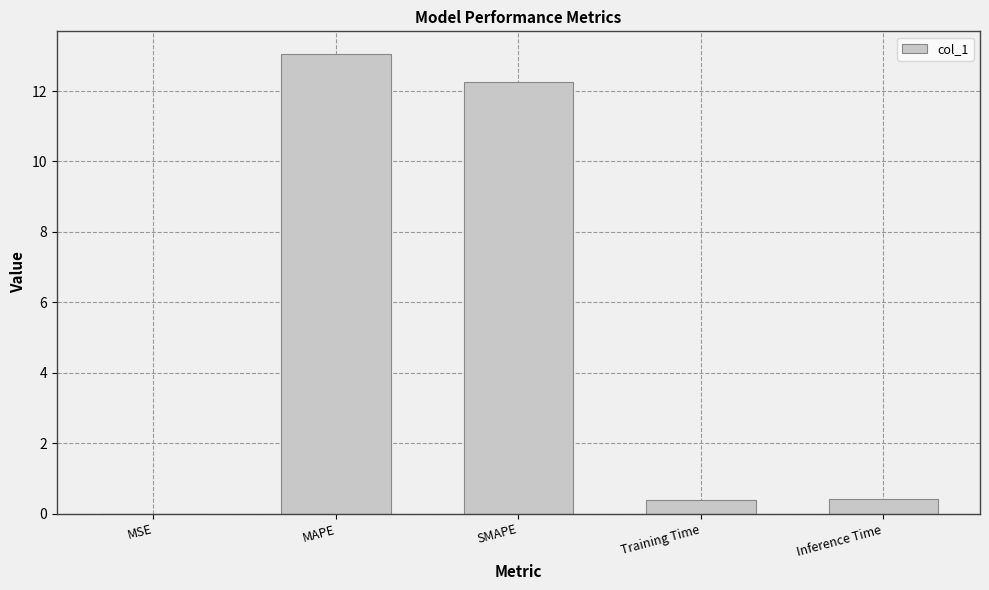

What is the sum of the values at SMAPE and MAPE?

25.3